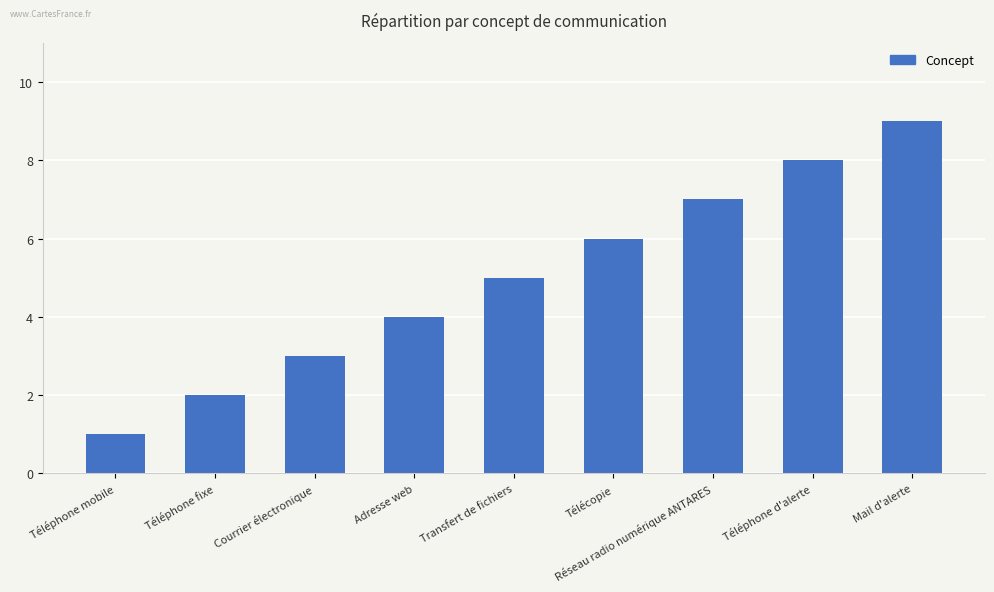

What is the average value?

5